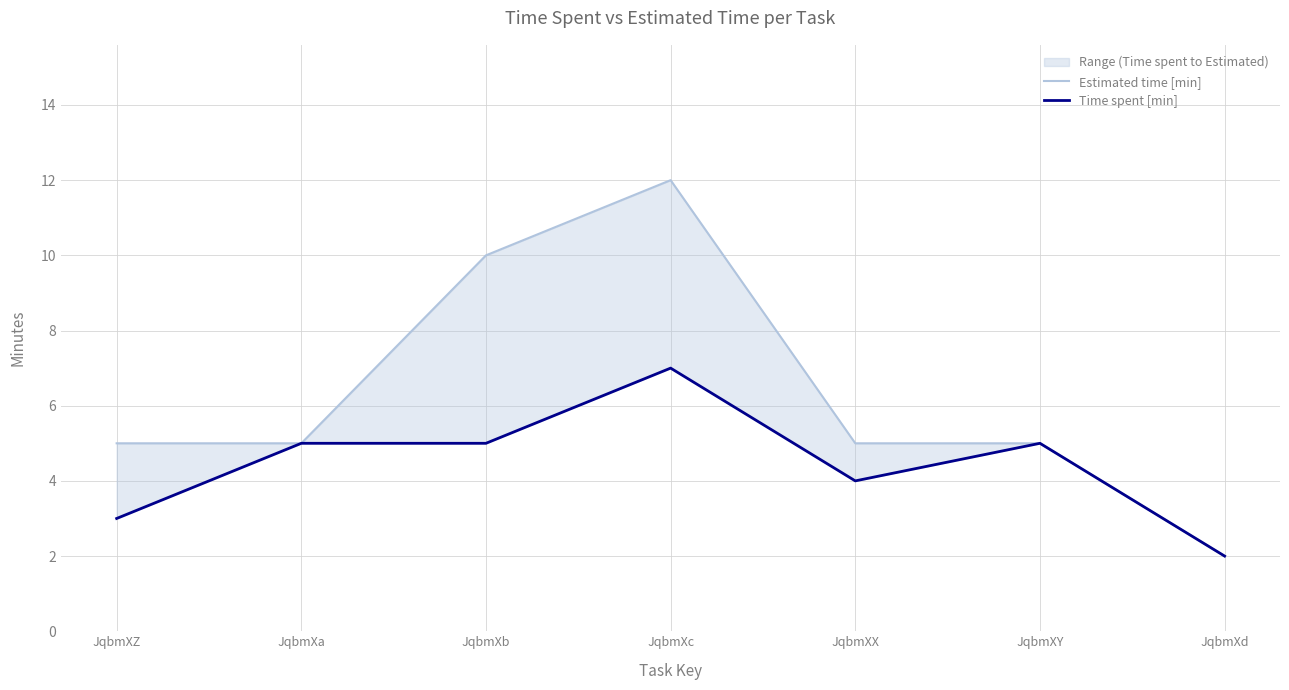

Is the value of Estimated time [min] at JqbmXb greater than the value of Time spent [min] at JqbmXa?

Yes